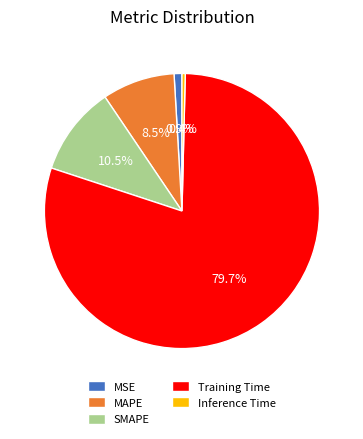

Count the number of slices in the pie.

5